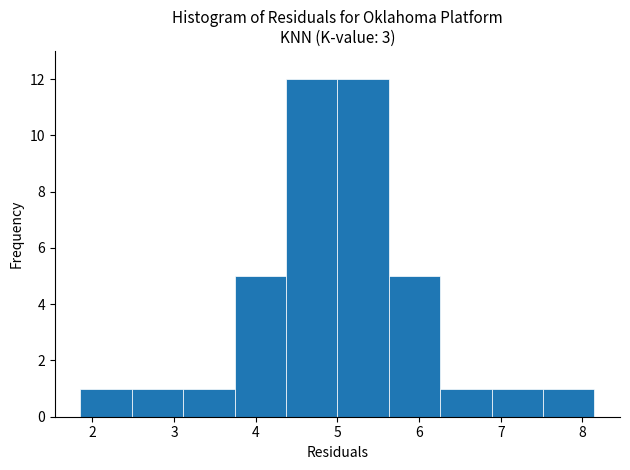

What is the height of the bar covering 3.1 to 3.7 on the x-axis? Neither the bar edges nor the heights are printed on the chart, so give them approximately, as read against the axes.

1